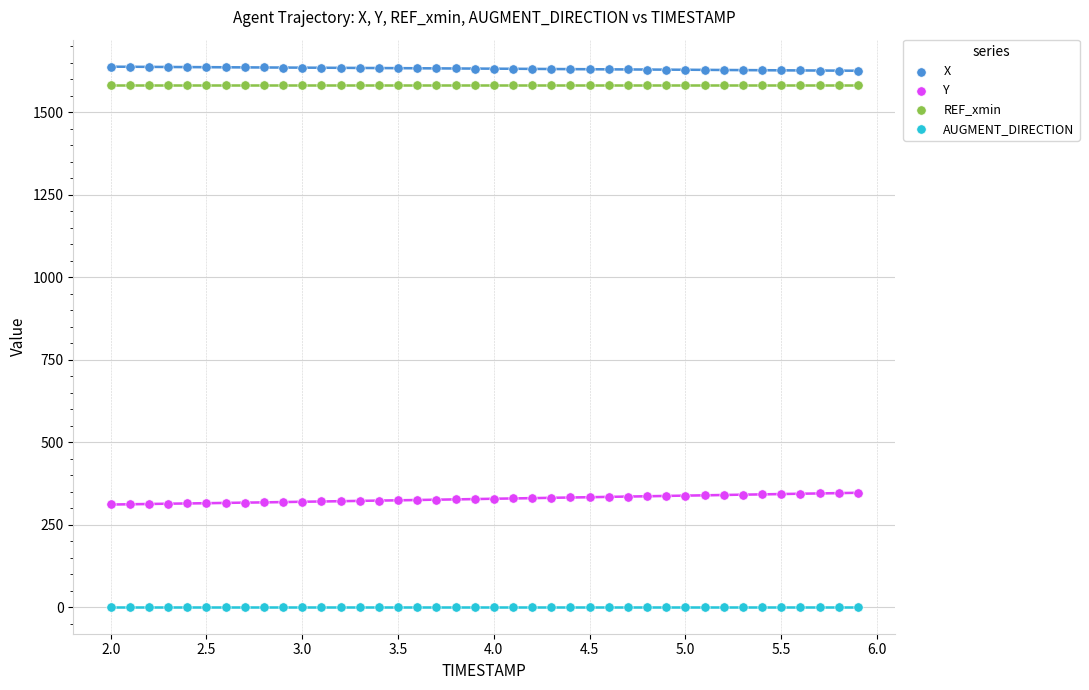

Which series reaches the minimum Y coordinate?

AUGMENT_DIRECTION